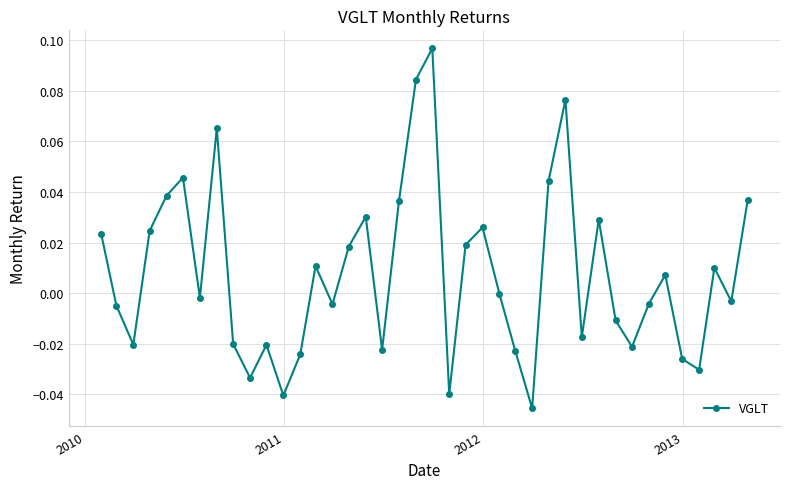

What is the sum of all values?

0.3